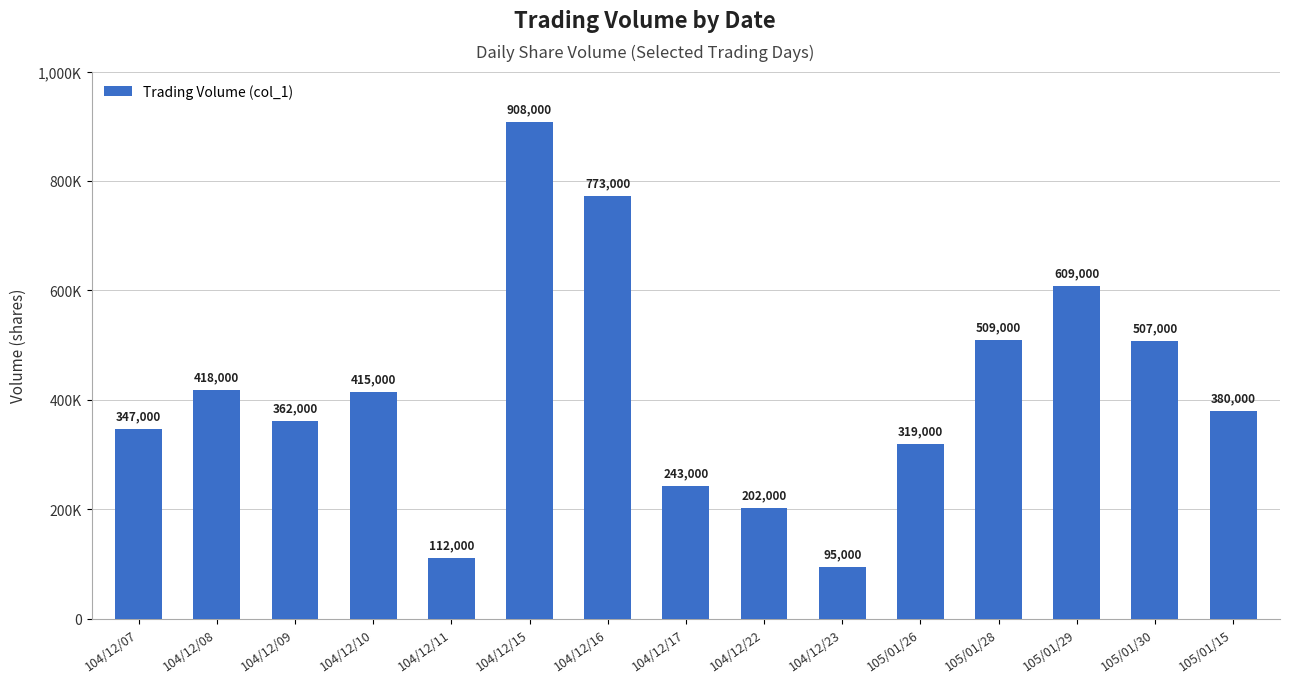

Reading left to right, extract all data points from this chart.

347000	418000	362000	415000	112000	908000	773000	243000	202000	95000	319000	509000	609000	507000	380000